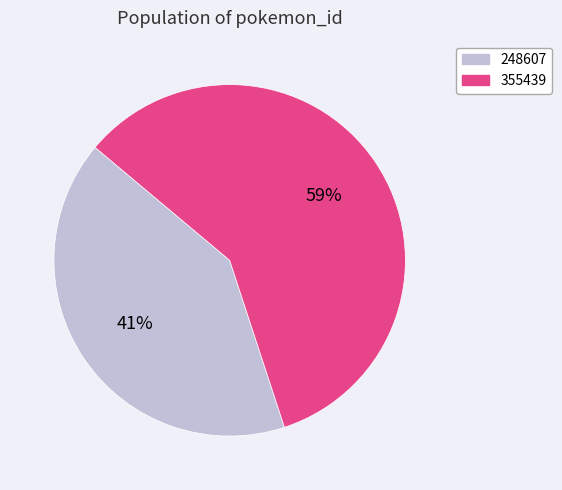

To the nearest percent, what portion does 248607 represent?

41%